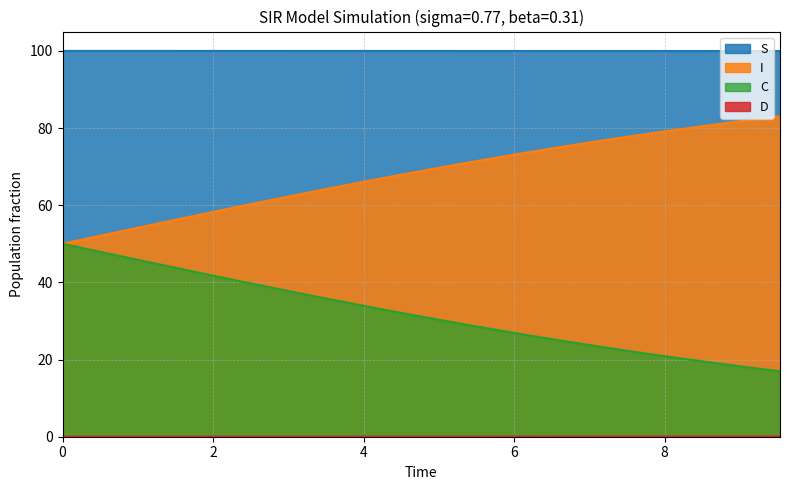

True or false: I has more than 2 interior local peaks.

False